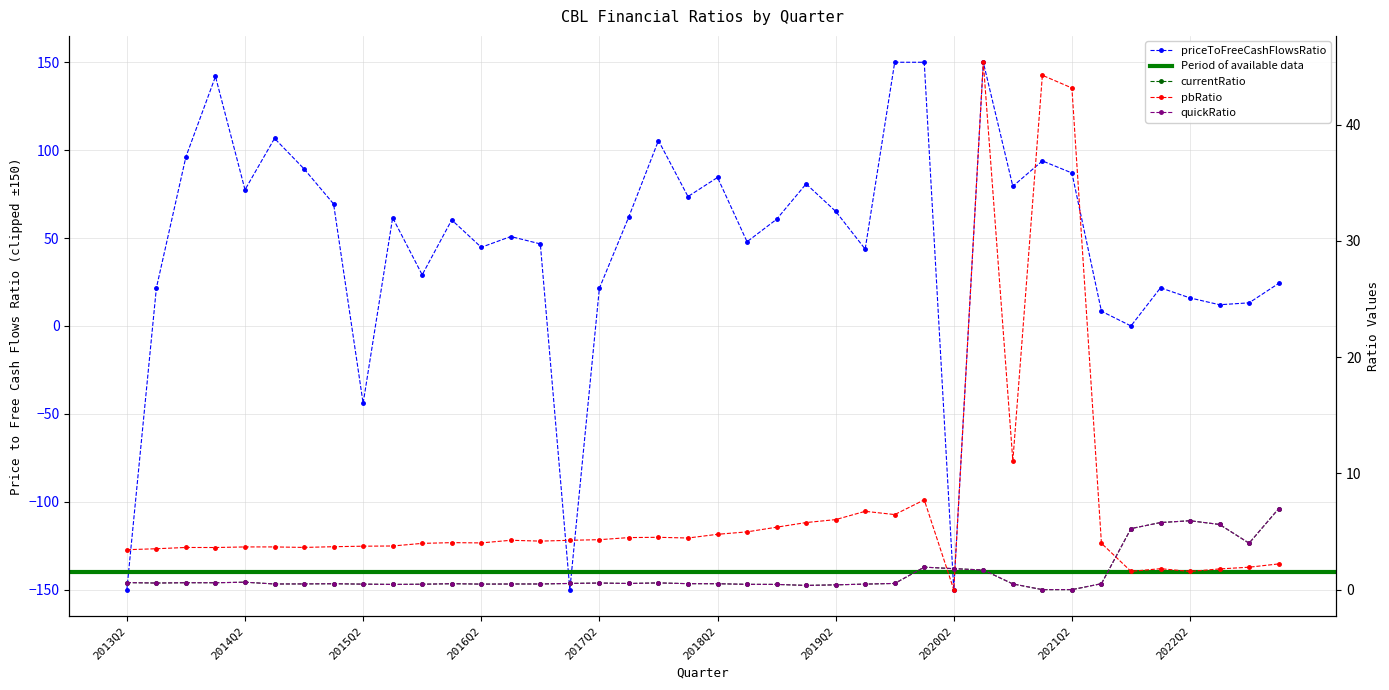

At which label does quickRatio reach its peak?

2023Q1